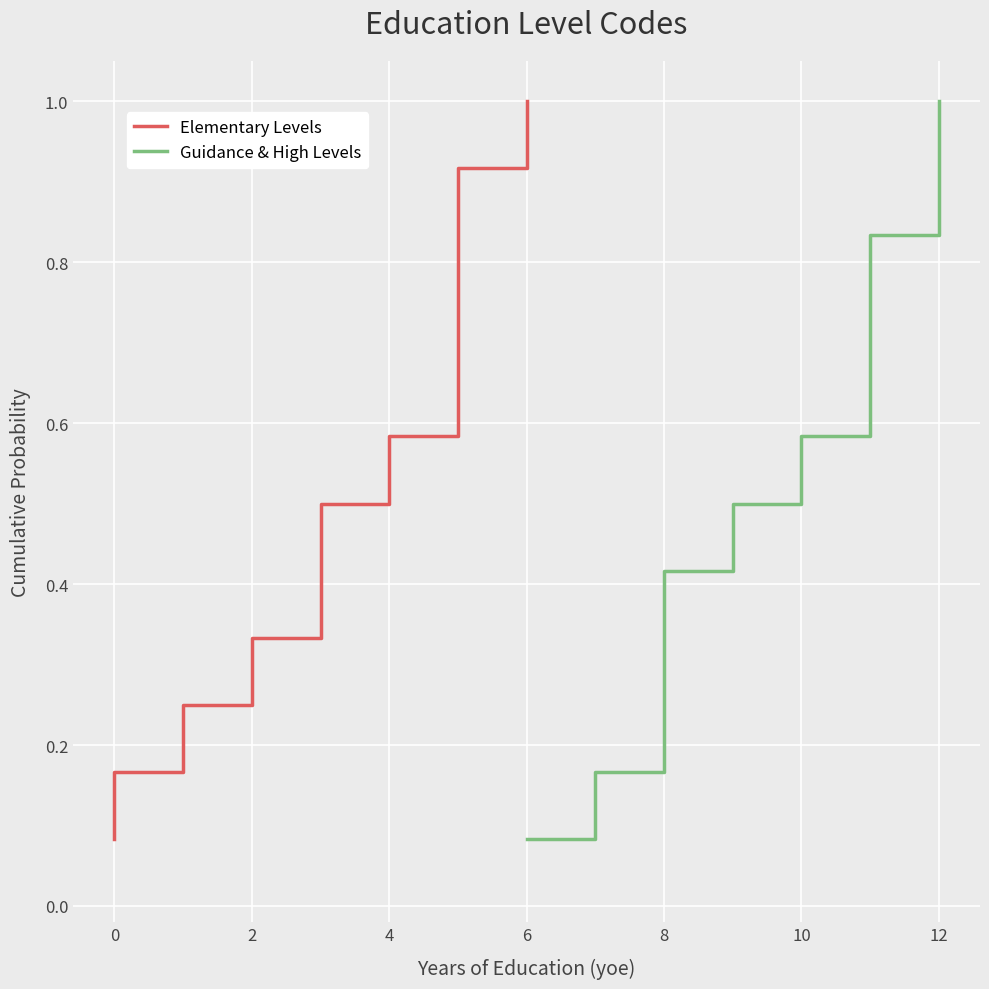

What is the maximum value for Elementary Levels?

1.0